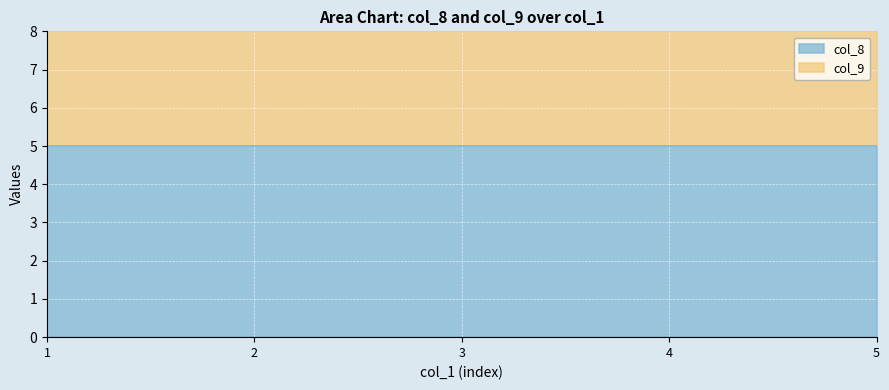

True or false: col_9 and col_8 cross at least once.

False